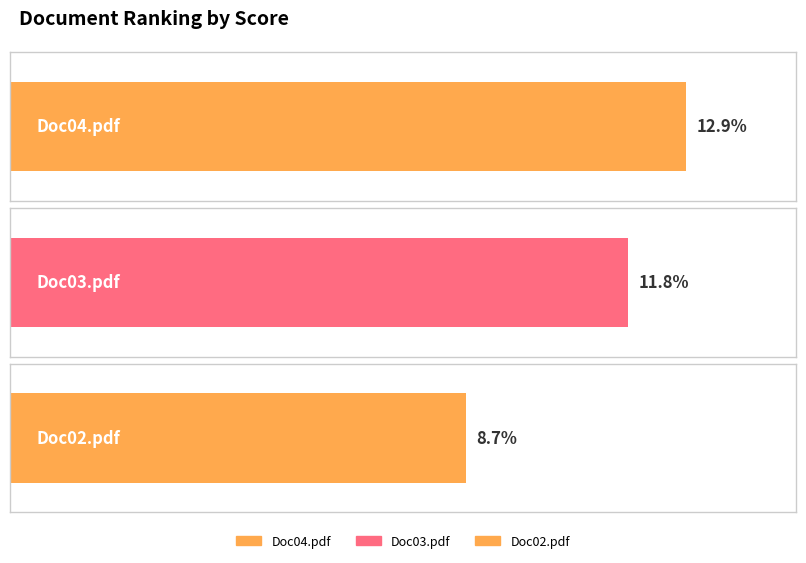

Is it true that the value at Doc02.pdf is 0.0?

False